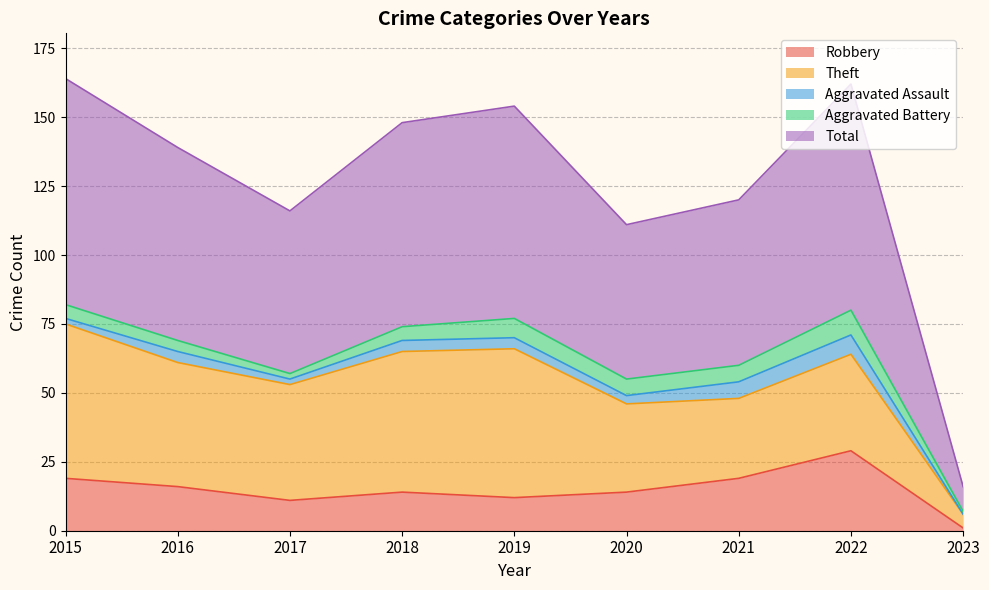

True or false: Theft and Aggravated Assault intersect in this chart.

False